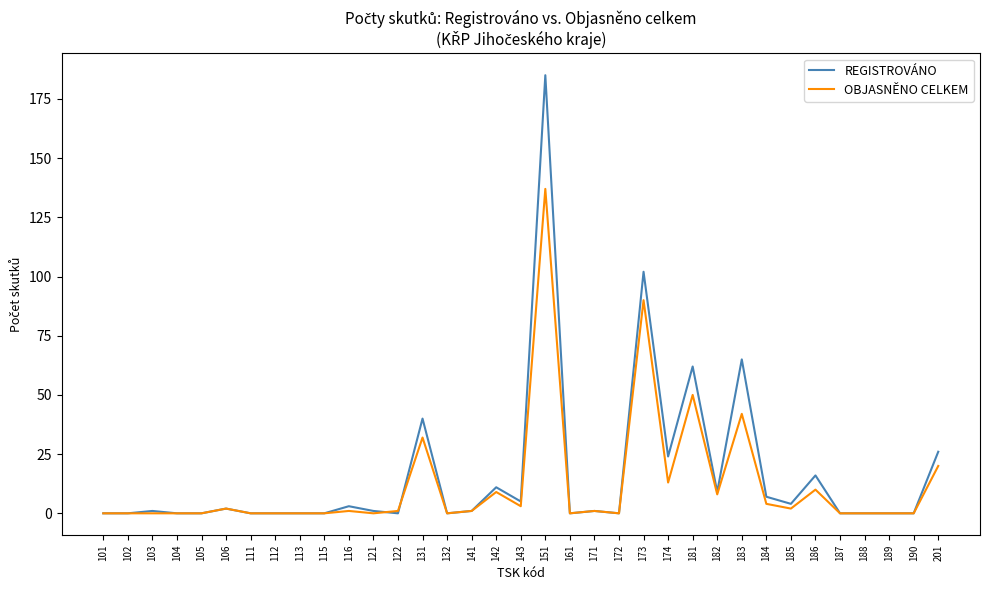

True or false: OBJASNĚNO CELKEM has more than 1 points higher than both neighbors.

True